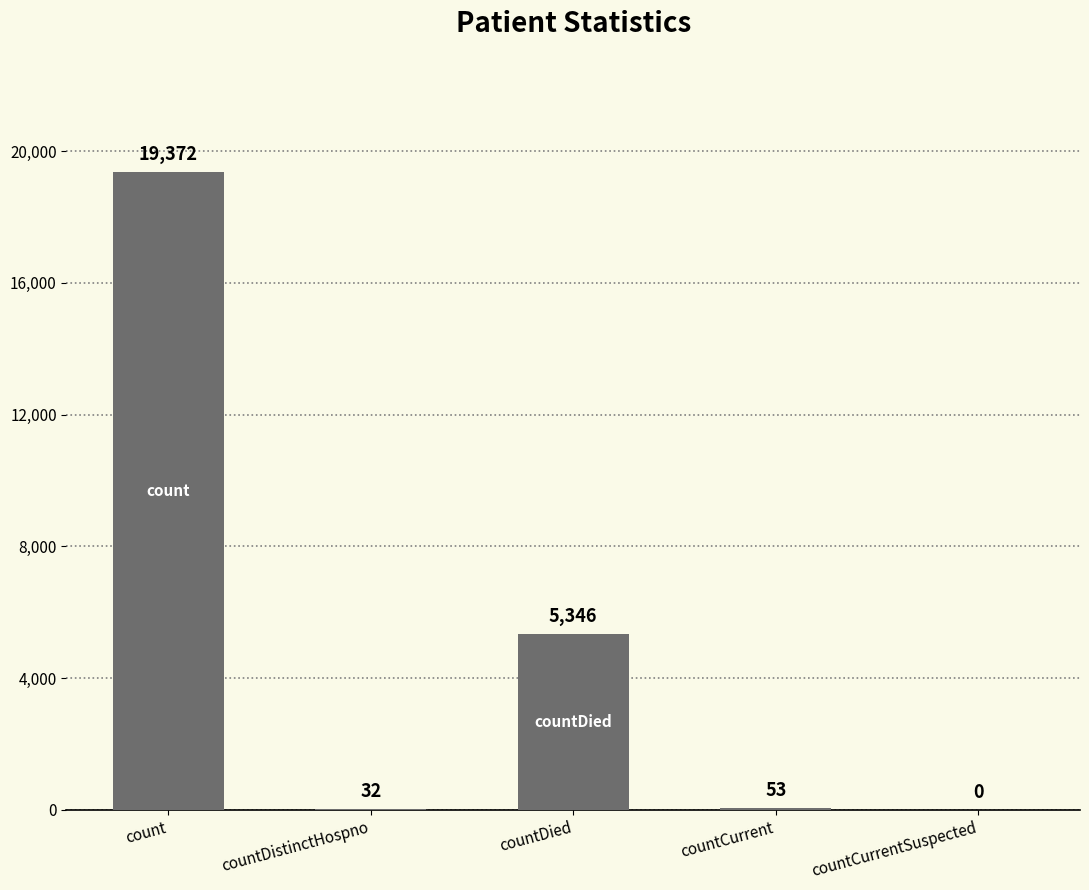

What is the change in value from count to countCurrent?

-19319